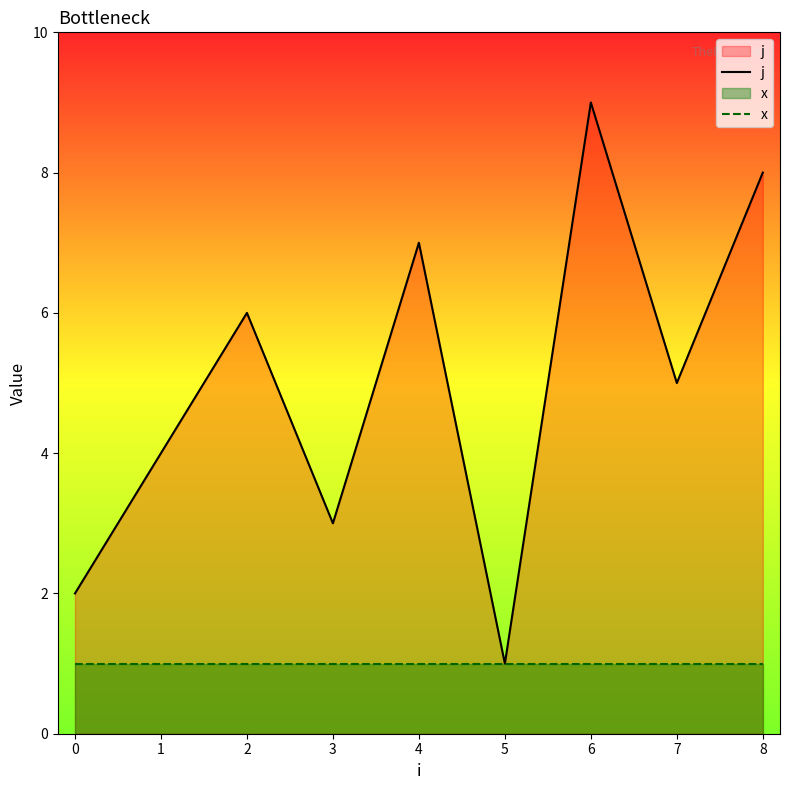

What are all the series names shown in the legend?

j, x